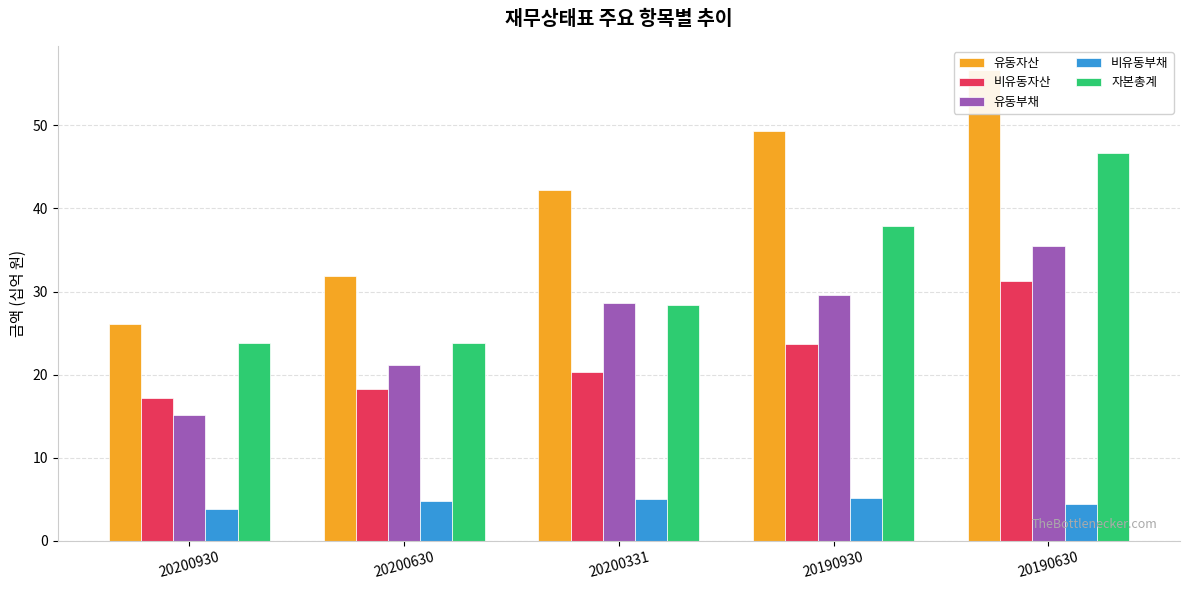

The 유동자산 series shows 56.7 at 20190630. True or false?

True